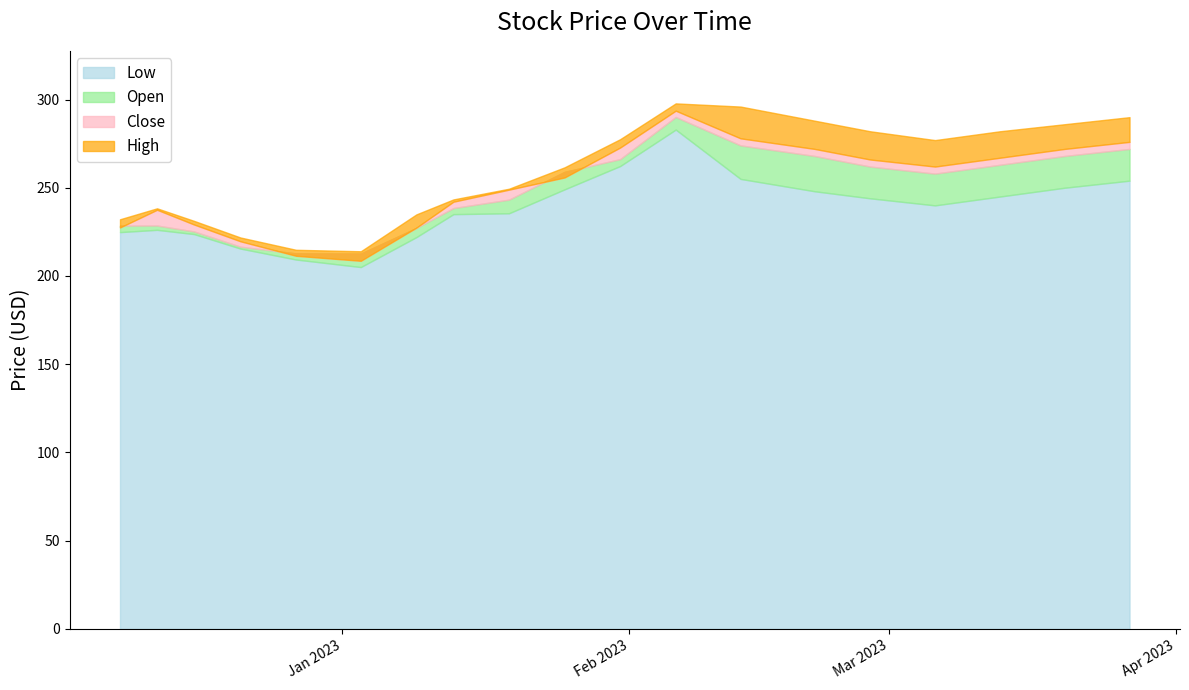

How many interior local peaks does the Low series have?

2